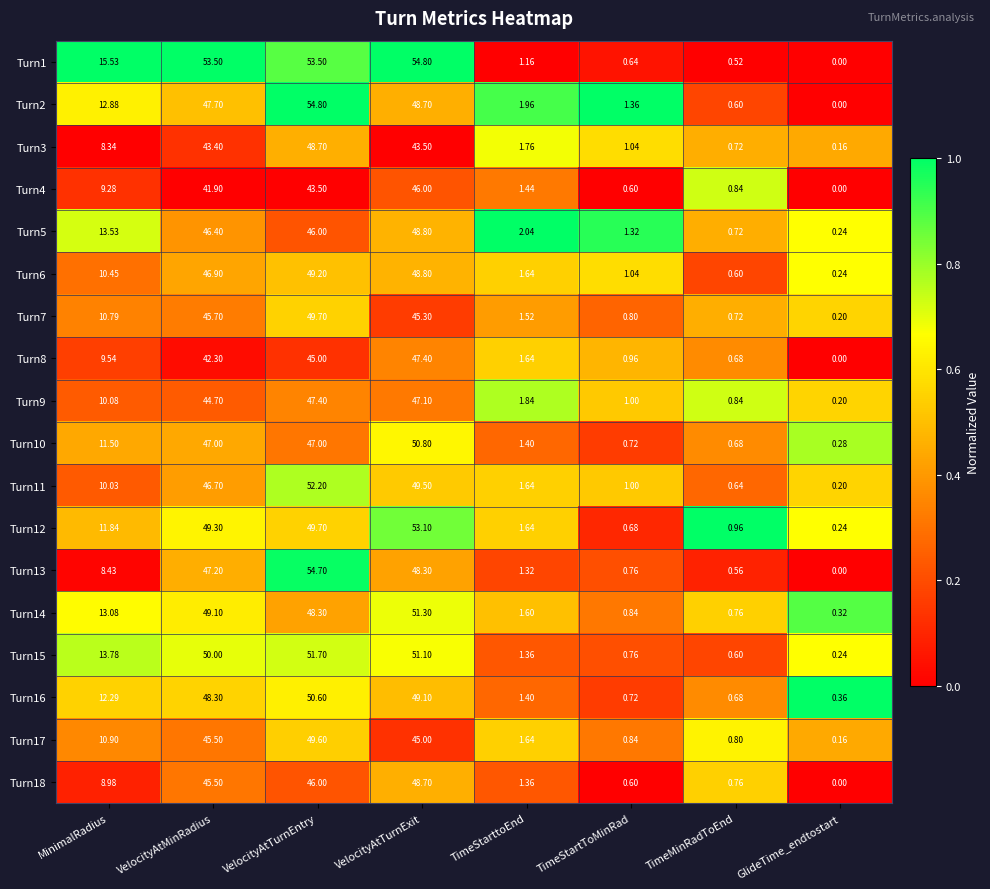

What is the spread (max minus min) of values at VelocityAtTurnExit?

11.3